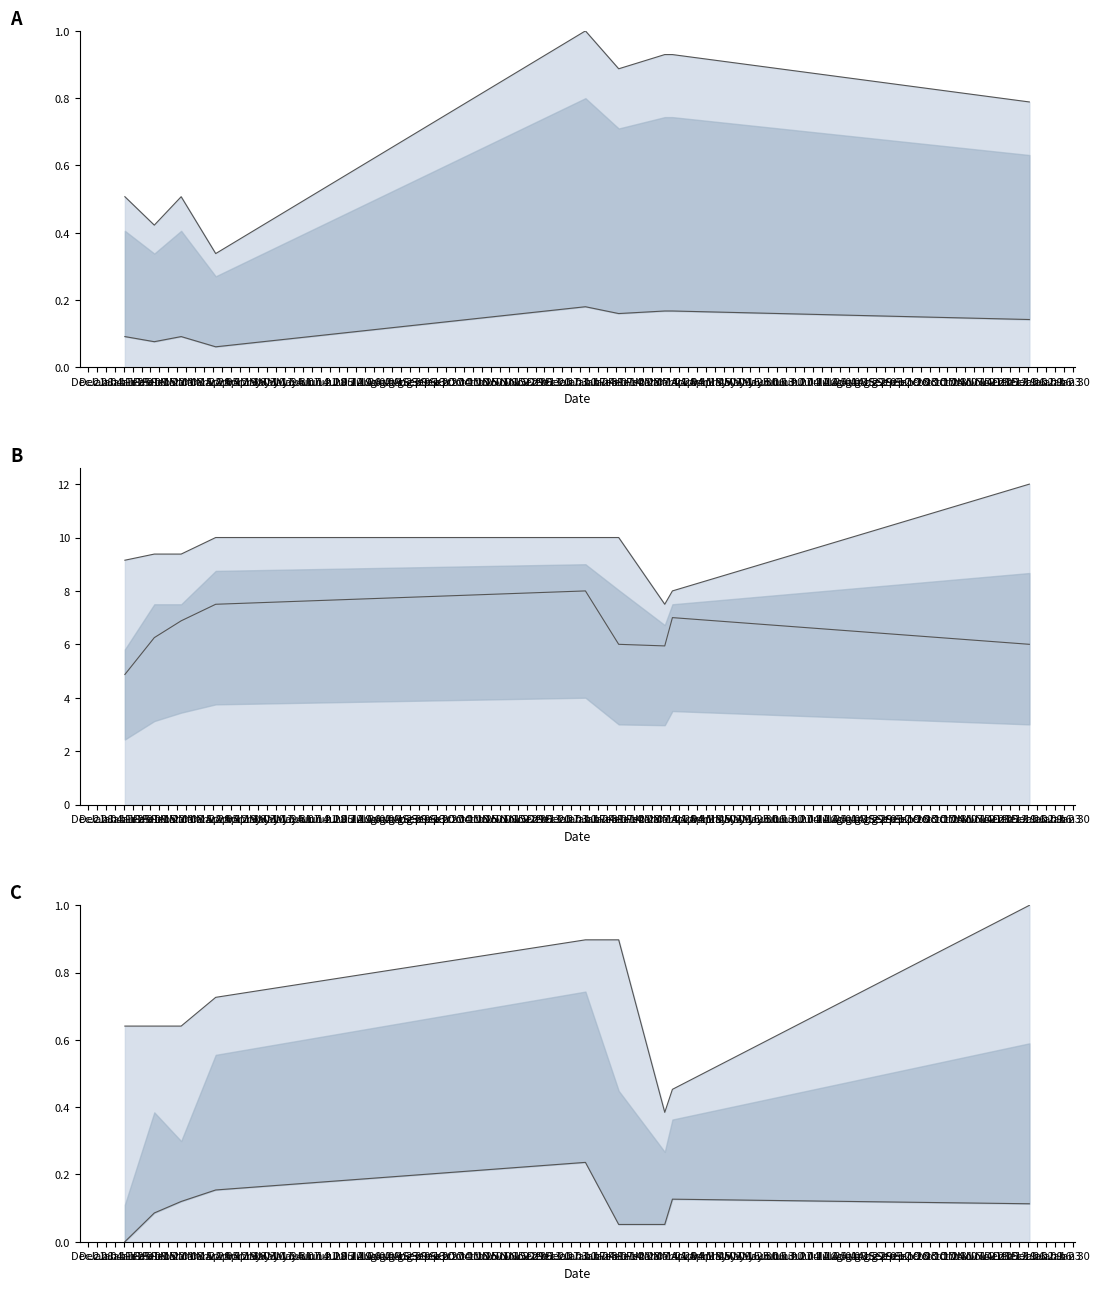

At how many categories does at least one series exceed 5?

9